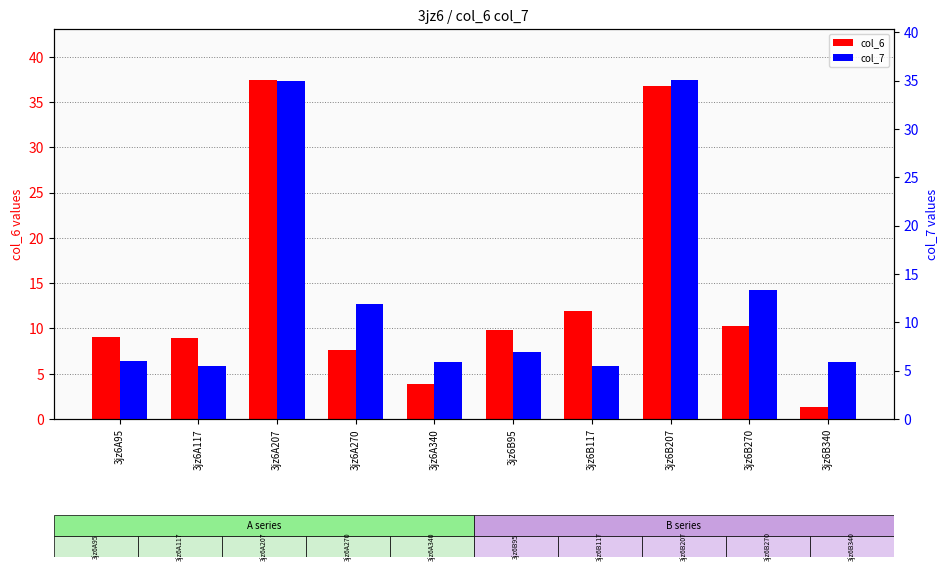

Which category has the highest value in the col_6 series?

3jz6A207